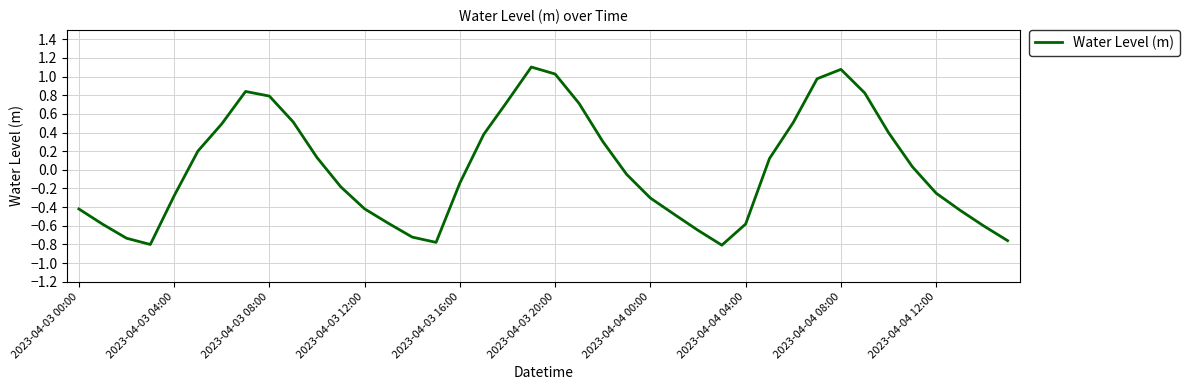

What is the greatest value displayed?

1.1